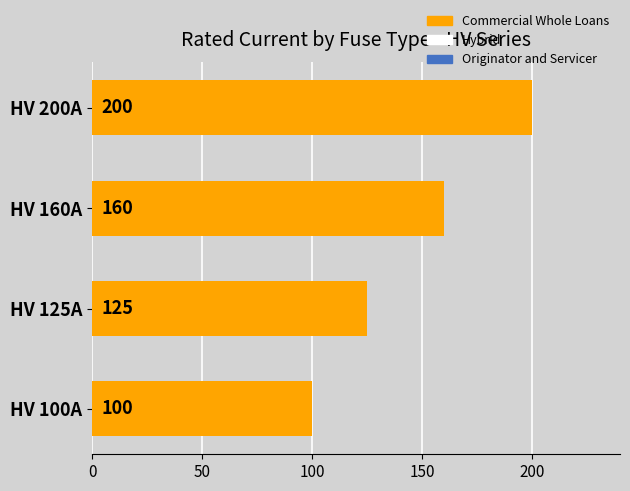

Between HV 200A and HV 160A, which is larger?

HV 200A